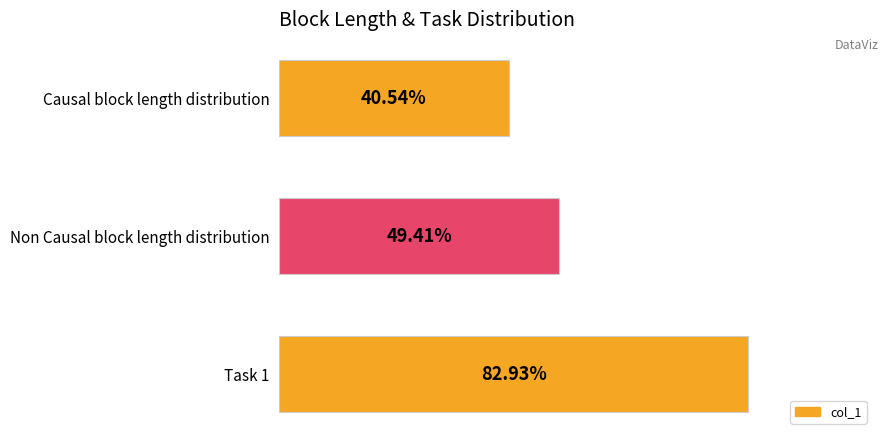

Are the bars horizontal?

Yes